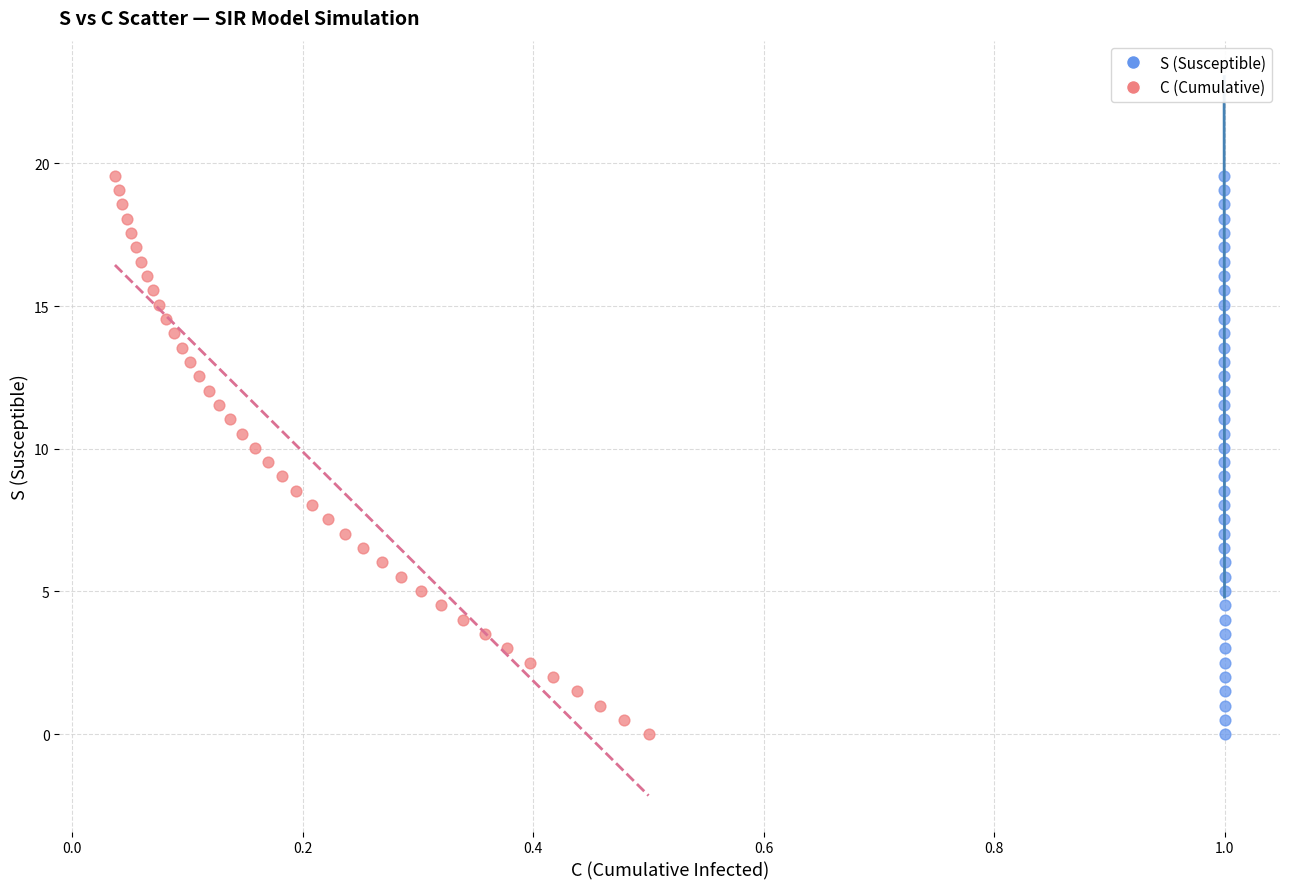

What are all the series names shown in the legend?

S (Susceptible), C (Cumulative)